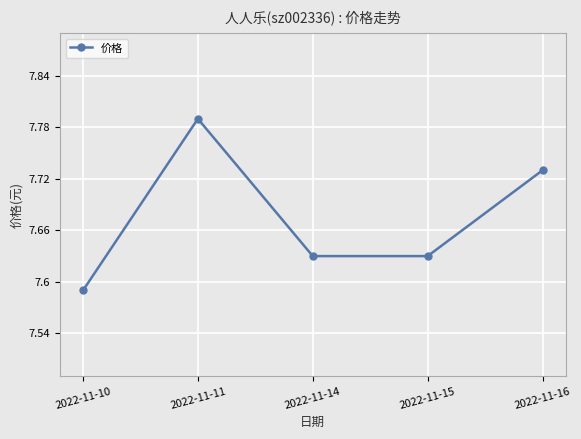

What is the sum of all values?

38.4